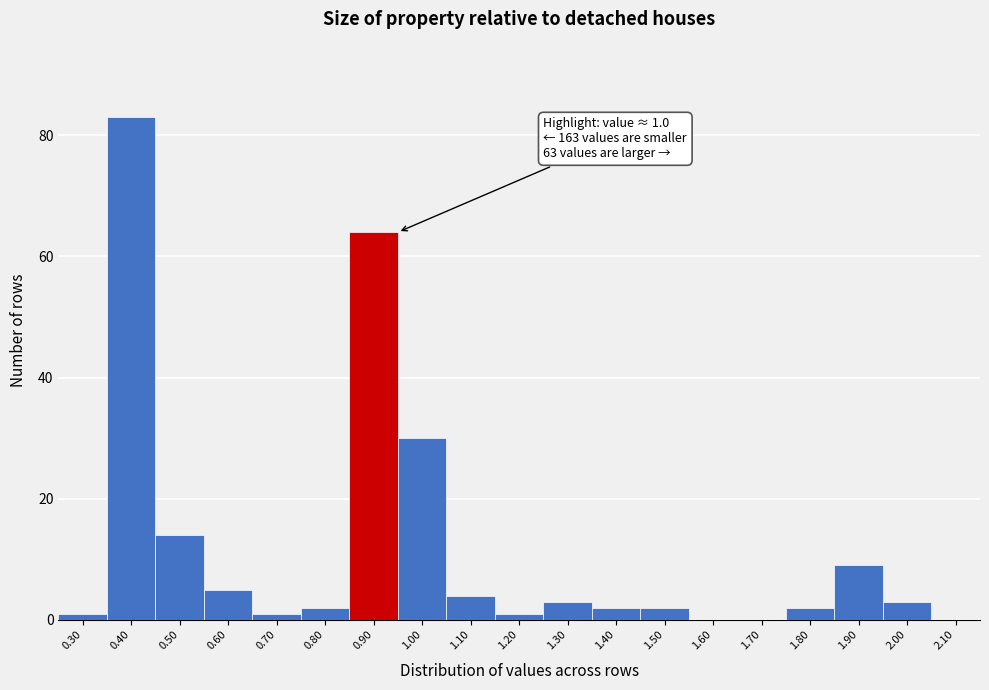

Reading left to right, what are all the values shown in this chart?

0.30=1	0.40=83	0.50=14	0.60=5	0.70=1	0.80=2	0.90=64	1.00=30	1.10=4	1.20=1	1.30=3	1.40=2	1.50=2	1.60=0	1.70=0	1.80=2	1.90=9	2.00=3	2.10=0